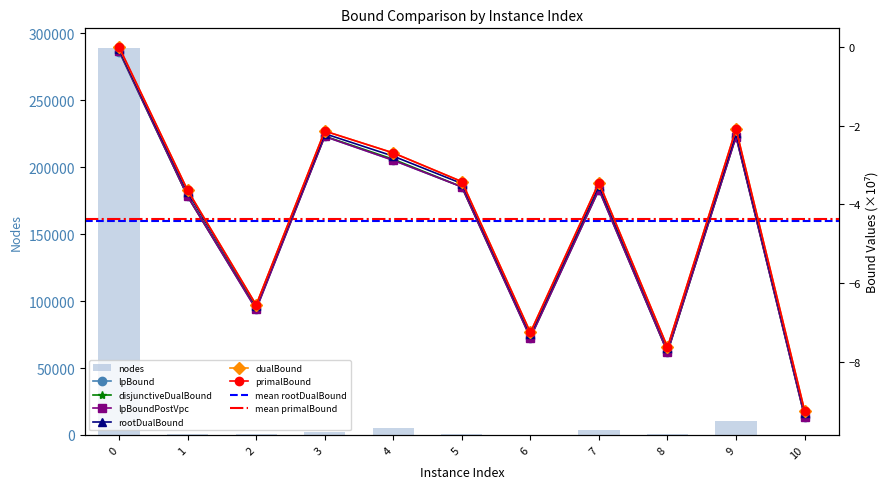

At which label does dualBound reach its minimum?

10